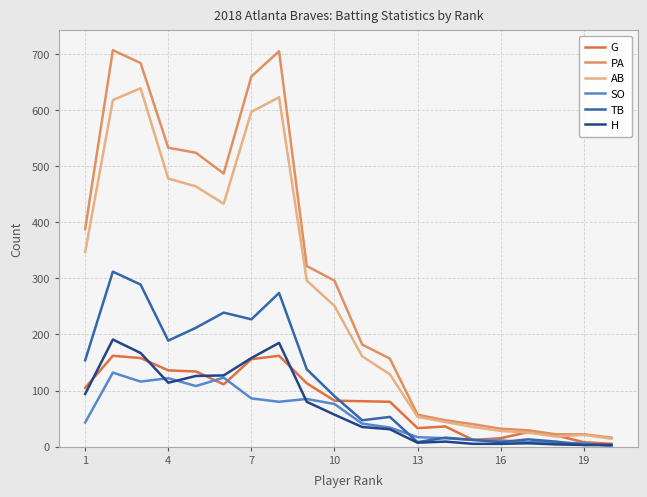

True or false: AB has more than 0 interior local peaks.

True